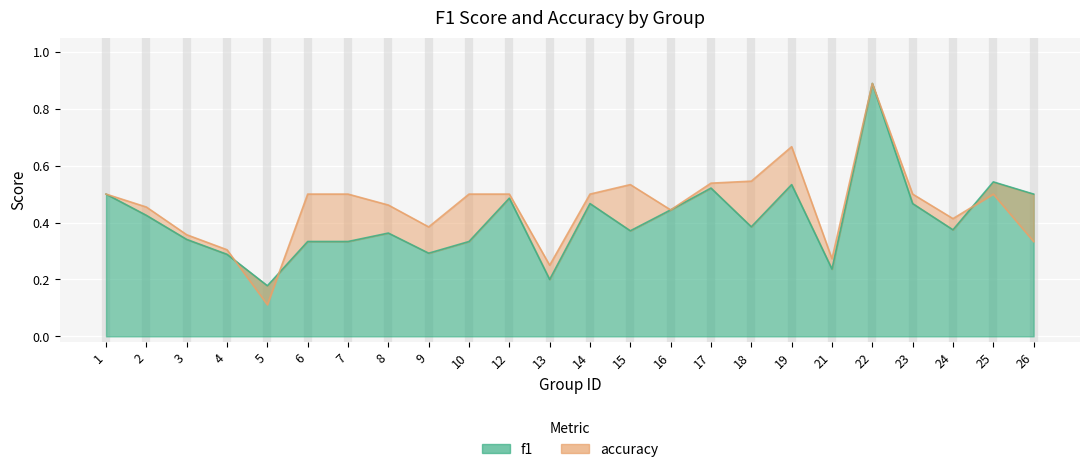

In f1, how many points are lower than both neighbors (excluding endpoints)?

7